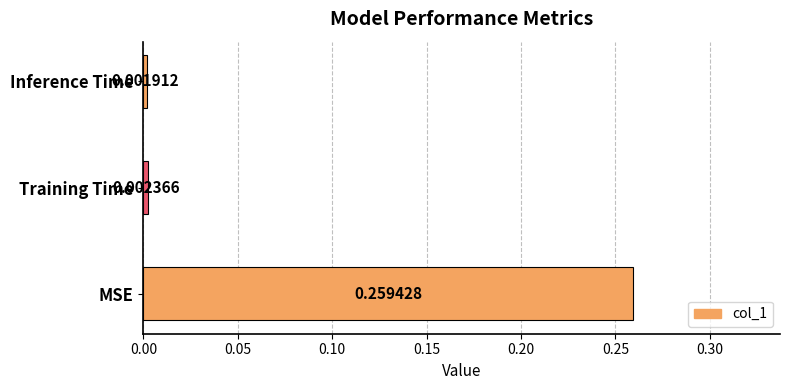

What is the label of the 1st bar from the left?

MSE